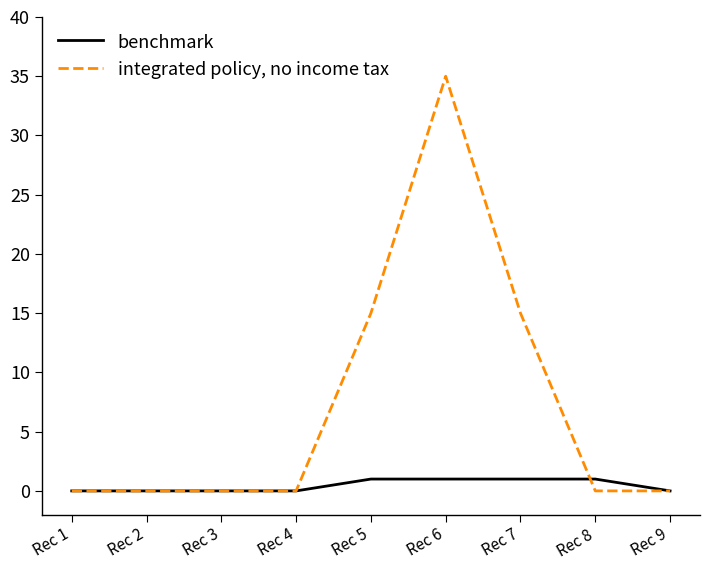

Is the value of integrated policy, no income tax at Rec 1 greater than the value of benchmark at Rec 6?

No